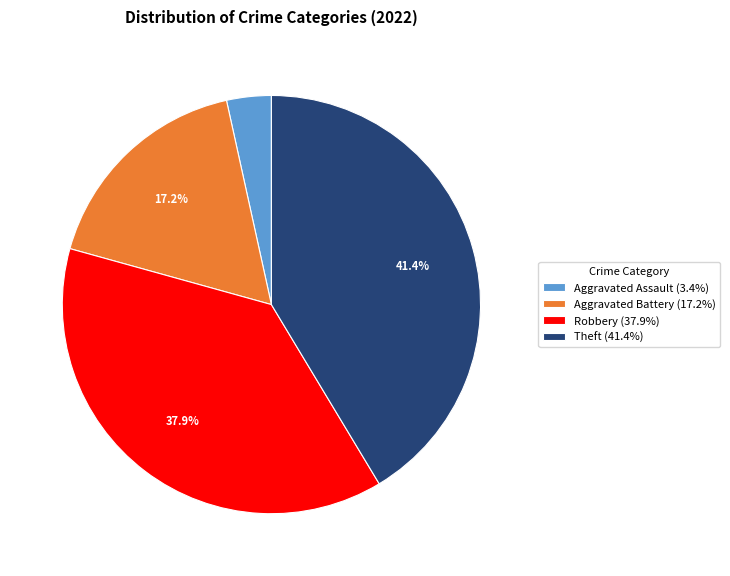

Which has a higher value, Theft (41.4%) or Aggravated Battery (17.2%)?

Theft (41.4%)